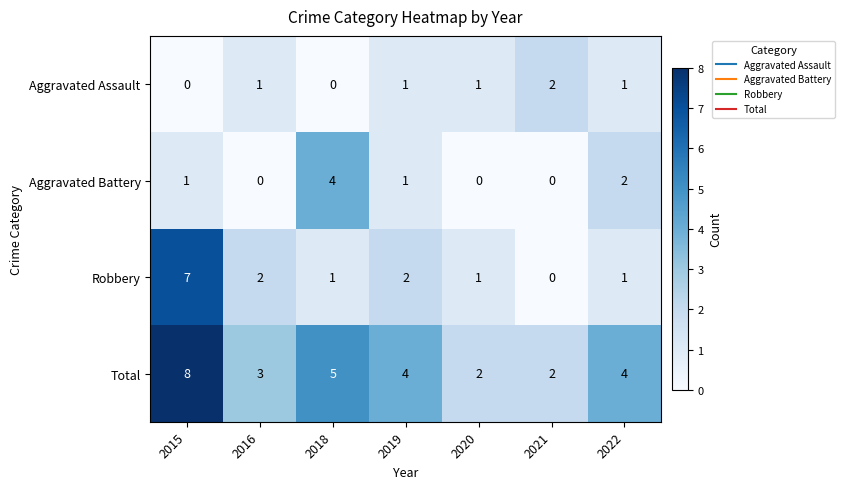

Which series has the largest total across all categories?

Total